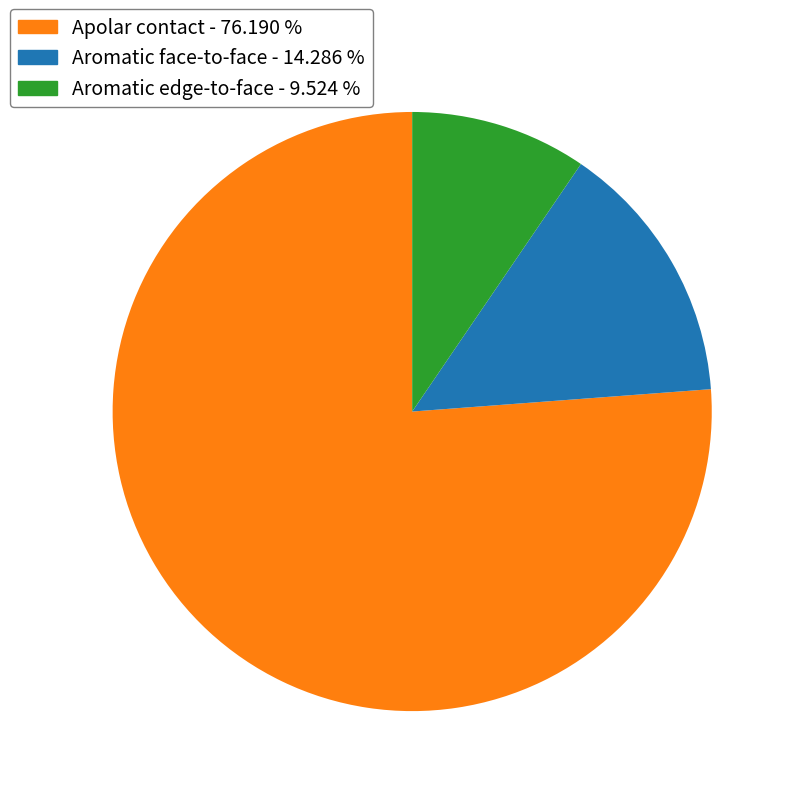

Is there any slice that represents more than half of the pie?

Yes